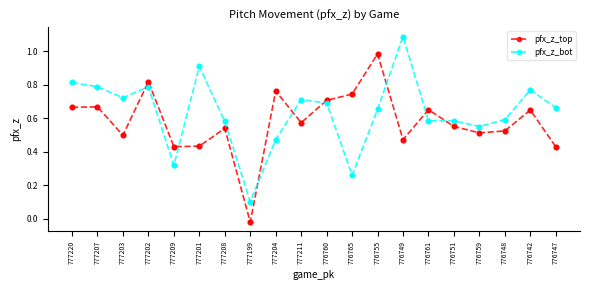

What are all the series names shown in the legend?

pfx_z_top, pfx_z_bot